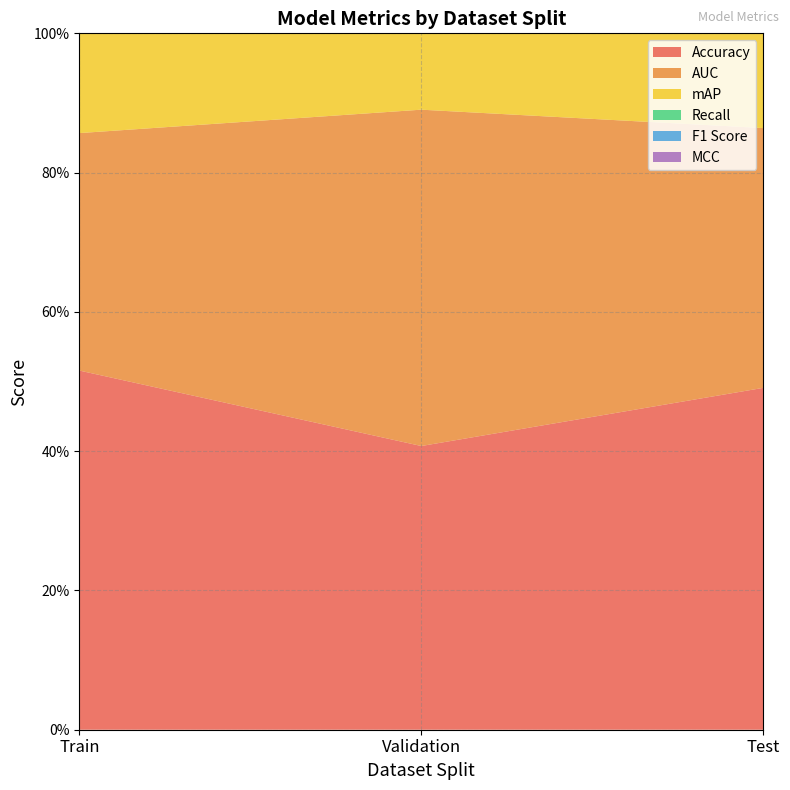

Reading left to right, what are all the values shown in this chart?

Accuracy: Train=0.5	Validation=0.4	Test=0.5
AUC: Train=0.3	Validation=0.5	Test=0.4
mAP: Train=0.5	Validation=0.7	Test=0.5
Recall: Train=0.0	Validation=0.0	Test=0.0
F1 Score: Train=0.0	Validation=0.0	Test=0.0
MCC: Train=0.0	Validation=0.0	Test=0.0